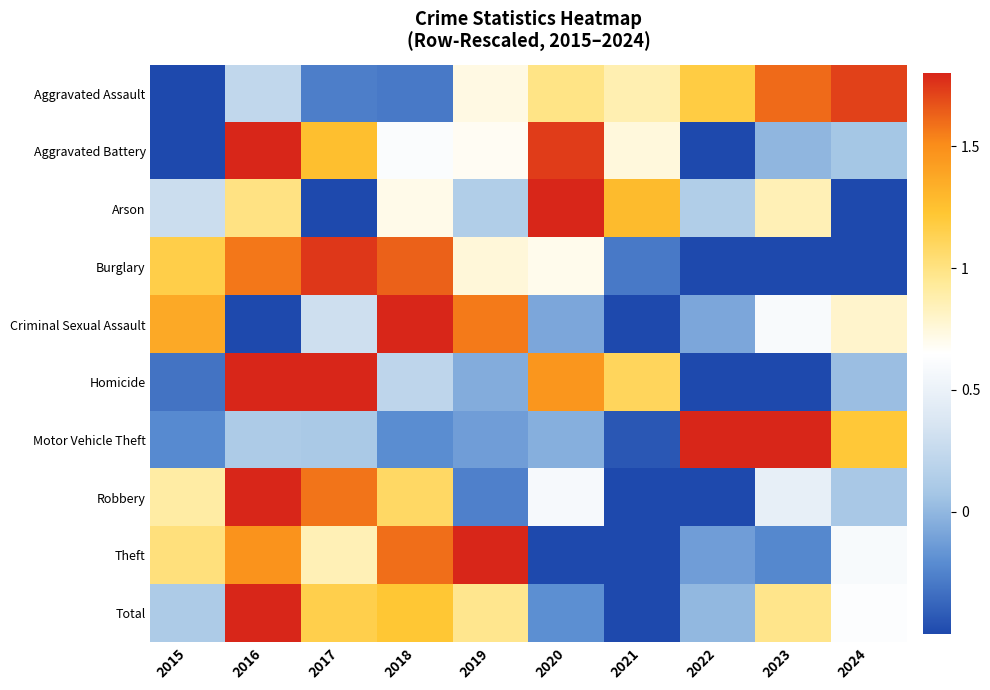

Which has a higher value, 2020 or 2023?

2023